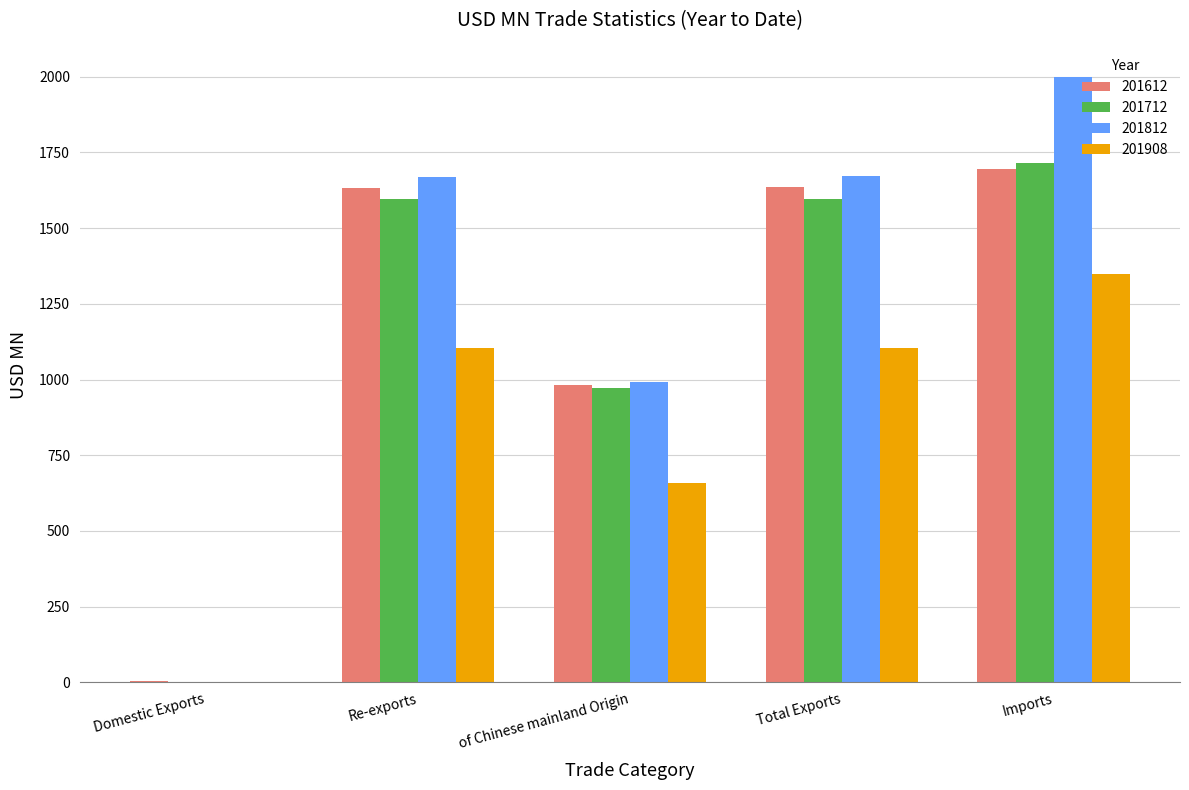

What is the approximate value of 201812 at of Chinese mainland Origin?

990.6